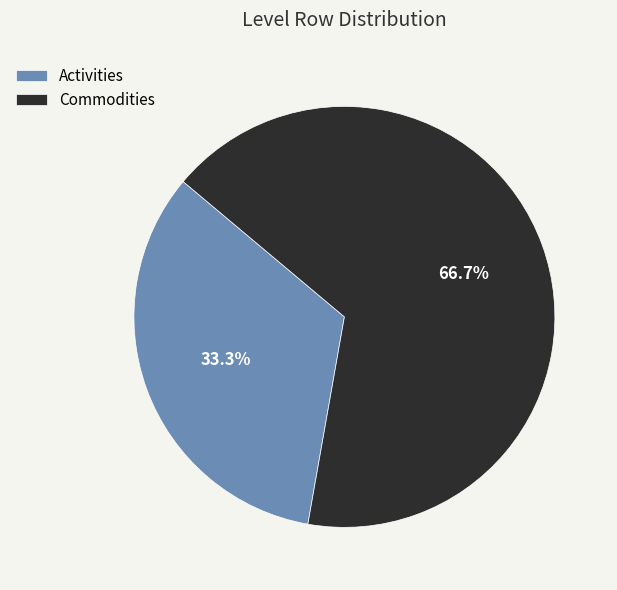

Rank the categories by value from highest to lowest.

Commodities, Activities